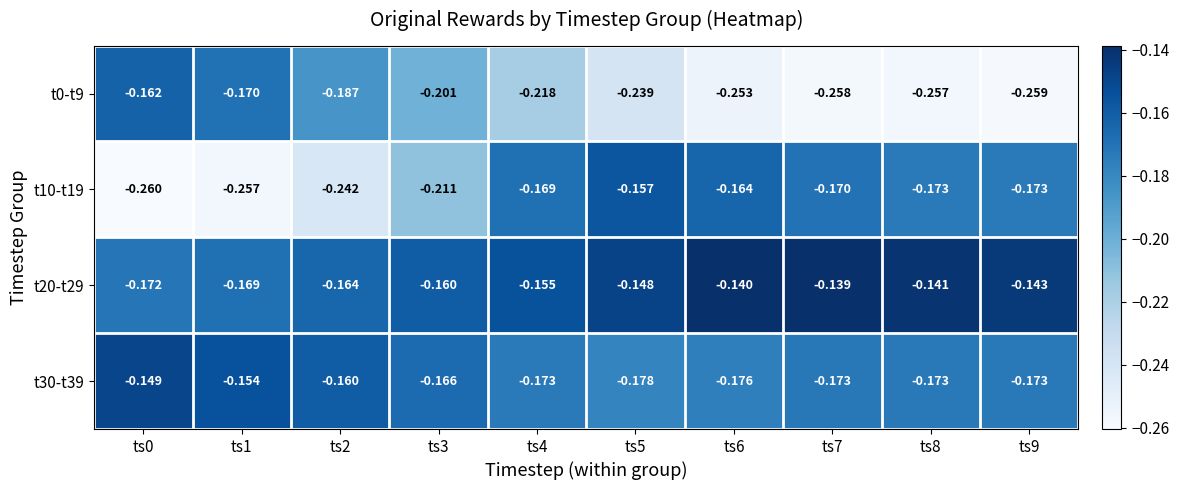

List the series in order of their overall mean, lowest first.

t0-t9, t10-t19, t30-t39, t20-t29